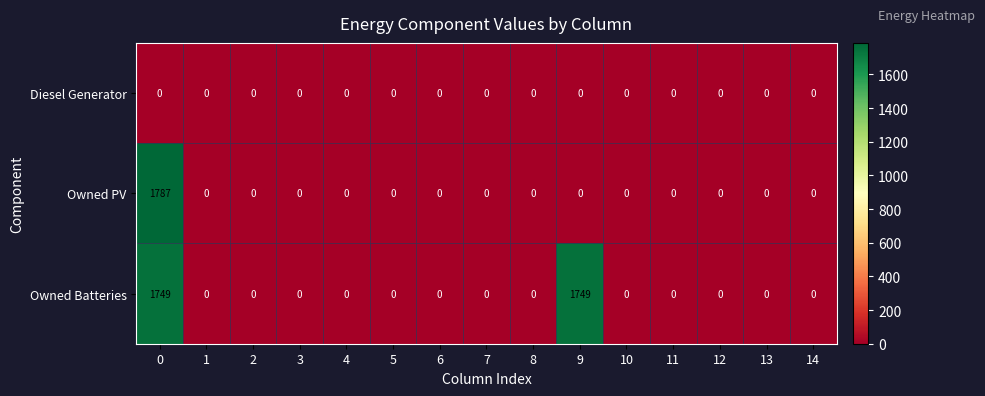

Rank the series by their average value, from lowest to highest.

Diesel Generator, Owned PV, Owned Batteries